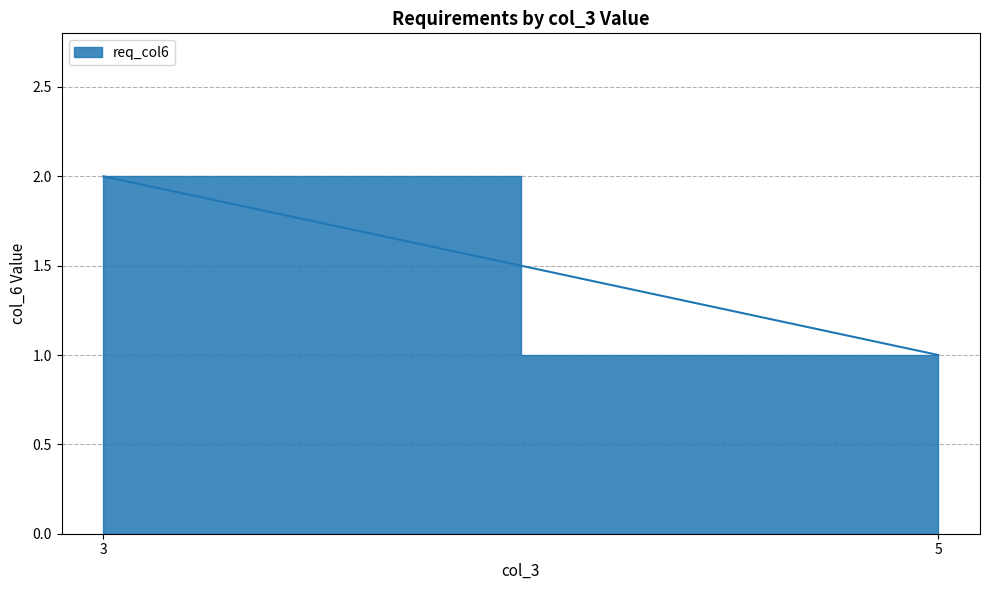

What is the sum of all values?

3